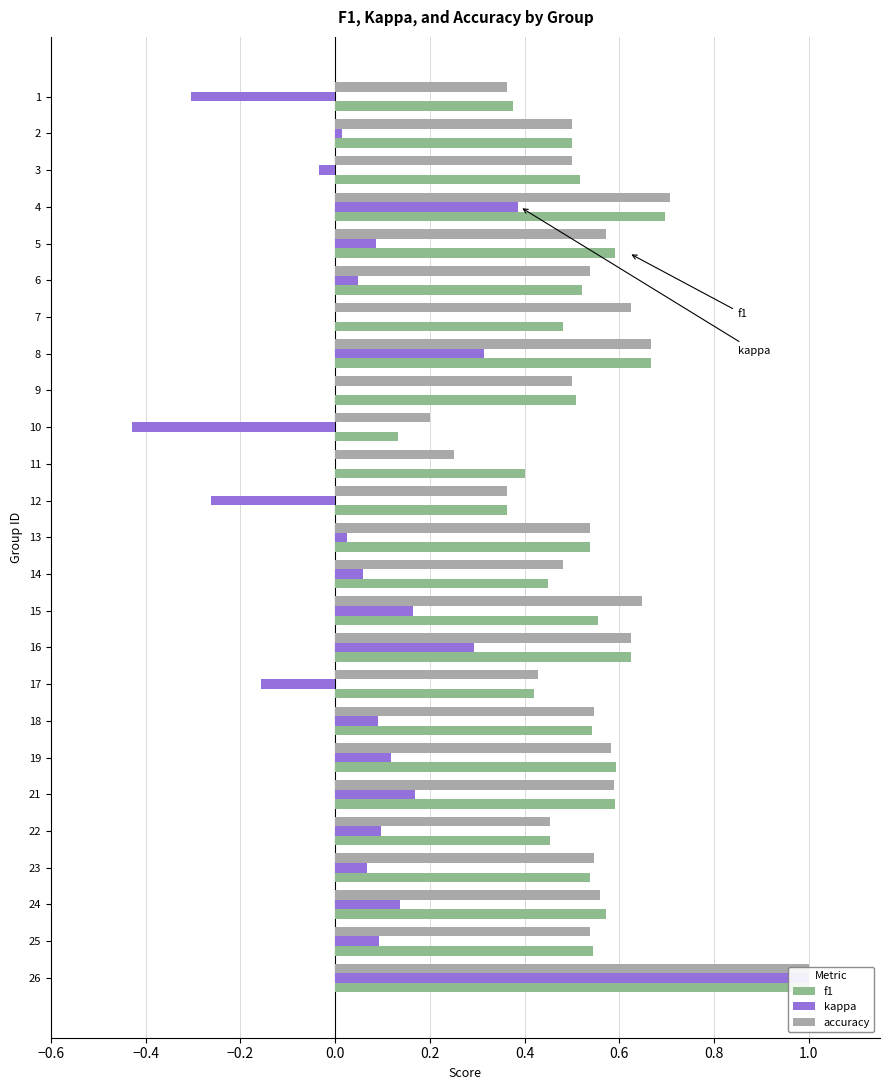

How many distinct data groups are displayed?

3